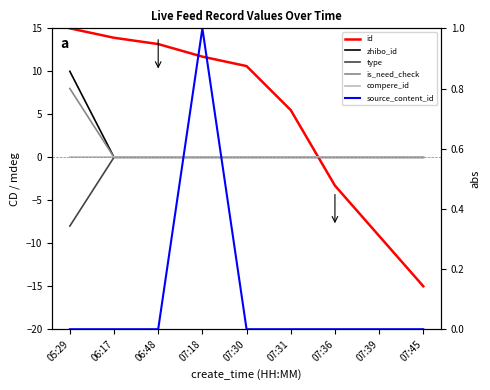

Which series has the largest total across all categories?

id